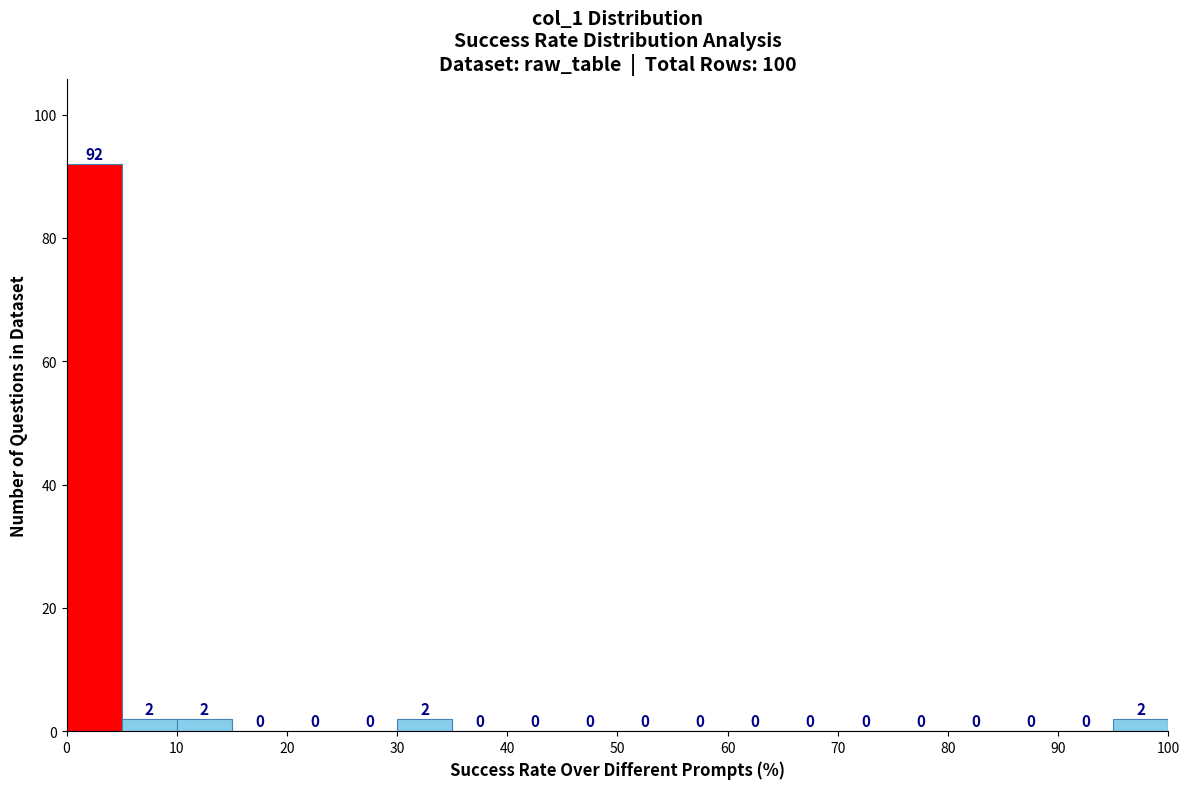

Over which range of the x-axis is the bar tallest?

0 to 5